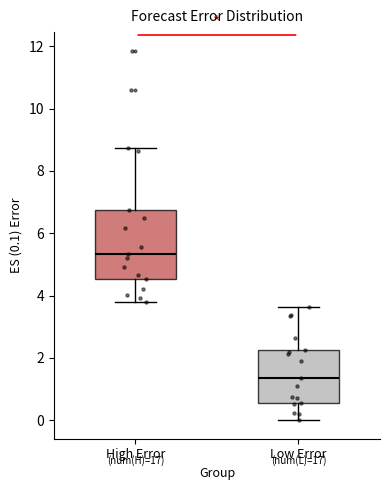

Which box has the lowest median line?

Low Error